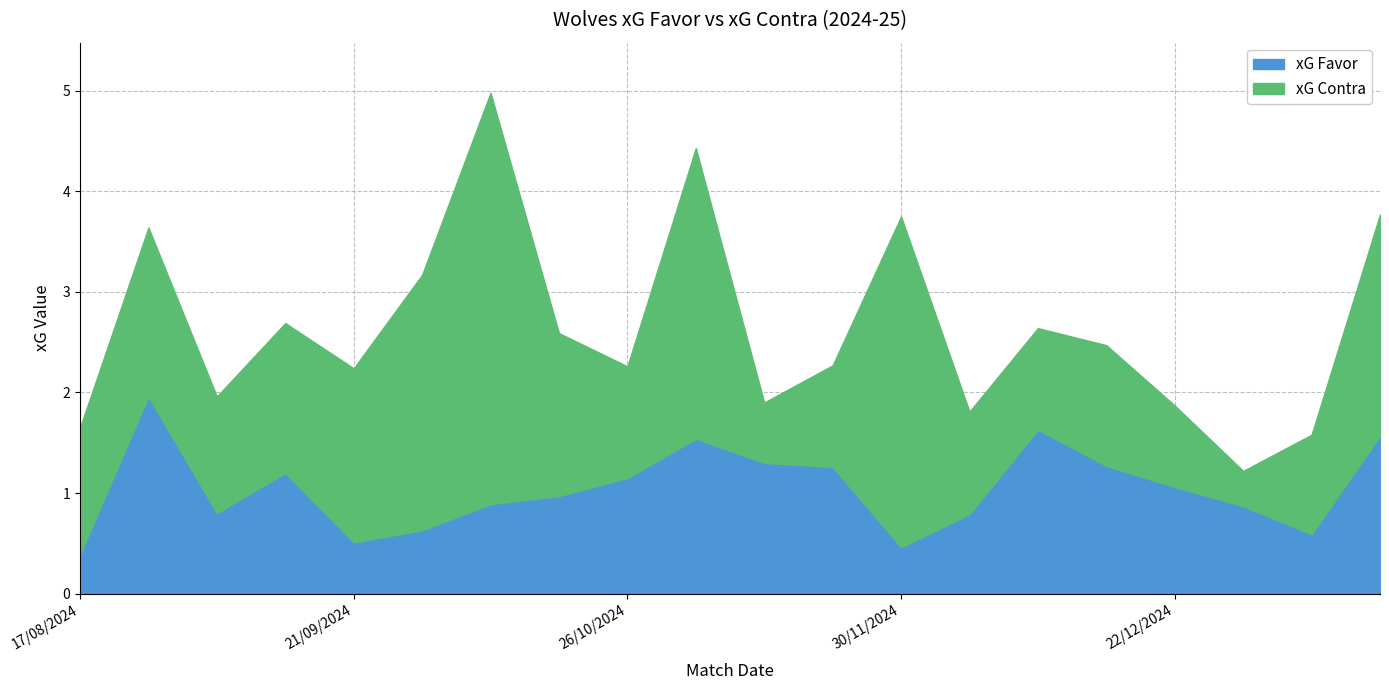

What is the label of the 15th point from the left?

09/12/2024